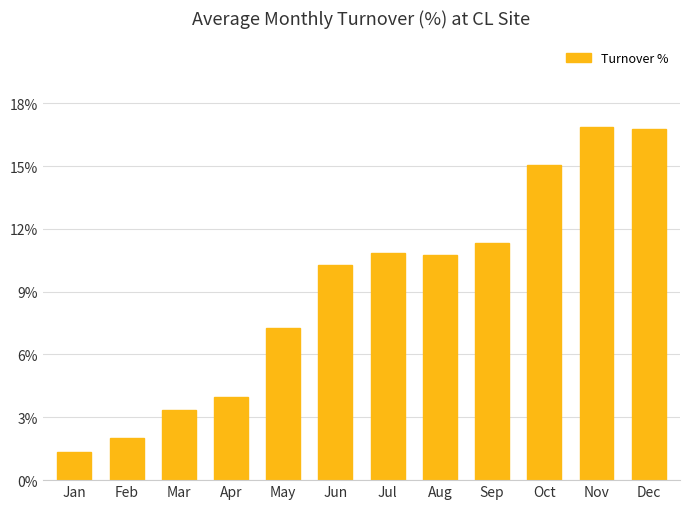

Are the bars horizontal?

No